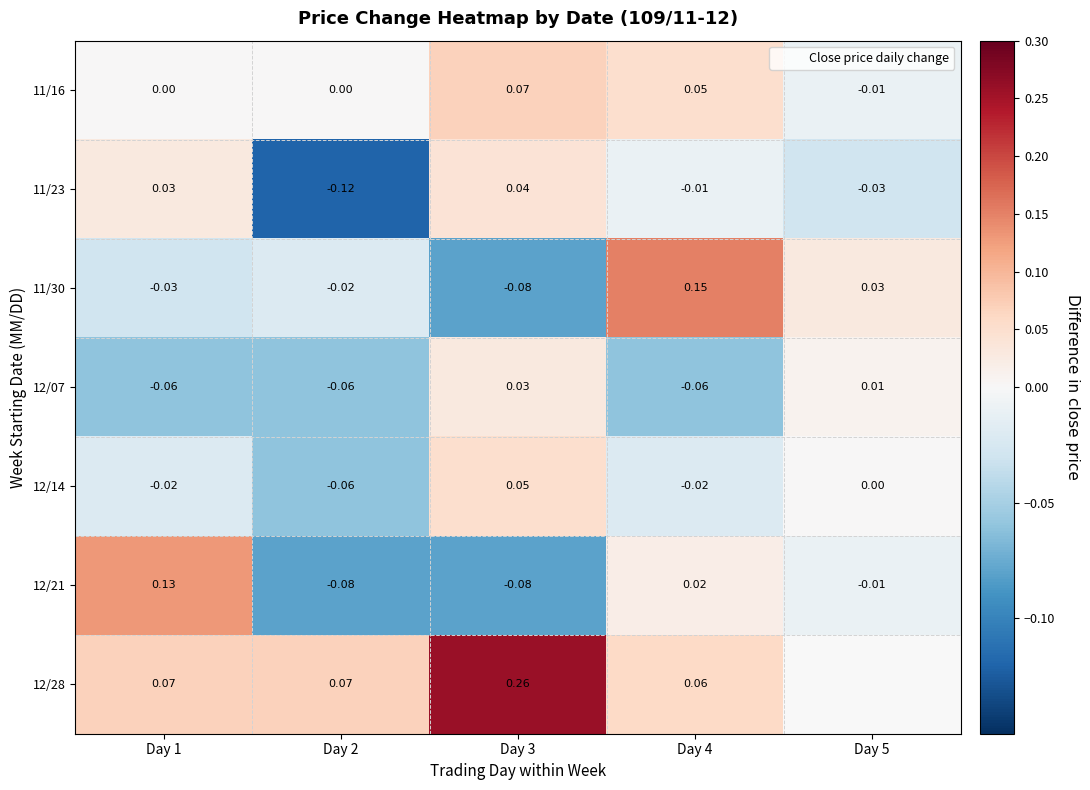

Where is 12/28 nearest to the value 0?

Day 4